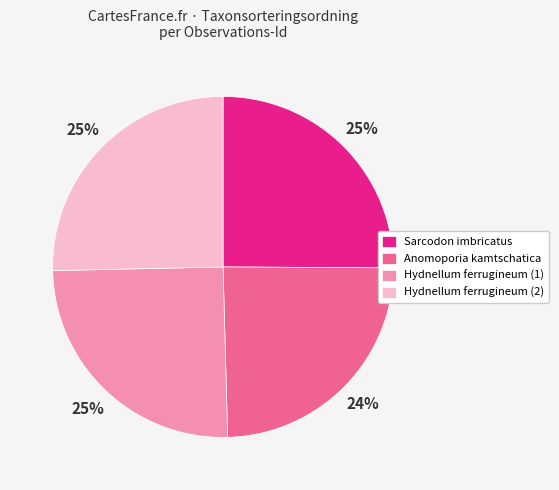

What percentage is the Sarcodon imbricatus slice, to the nearest percent?

25%